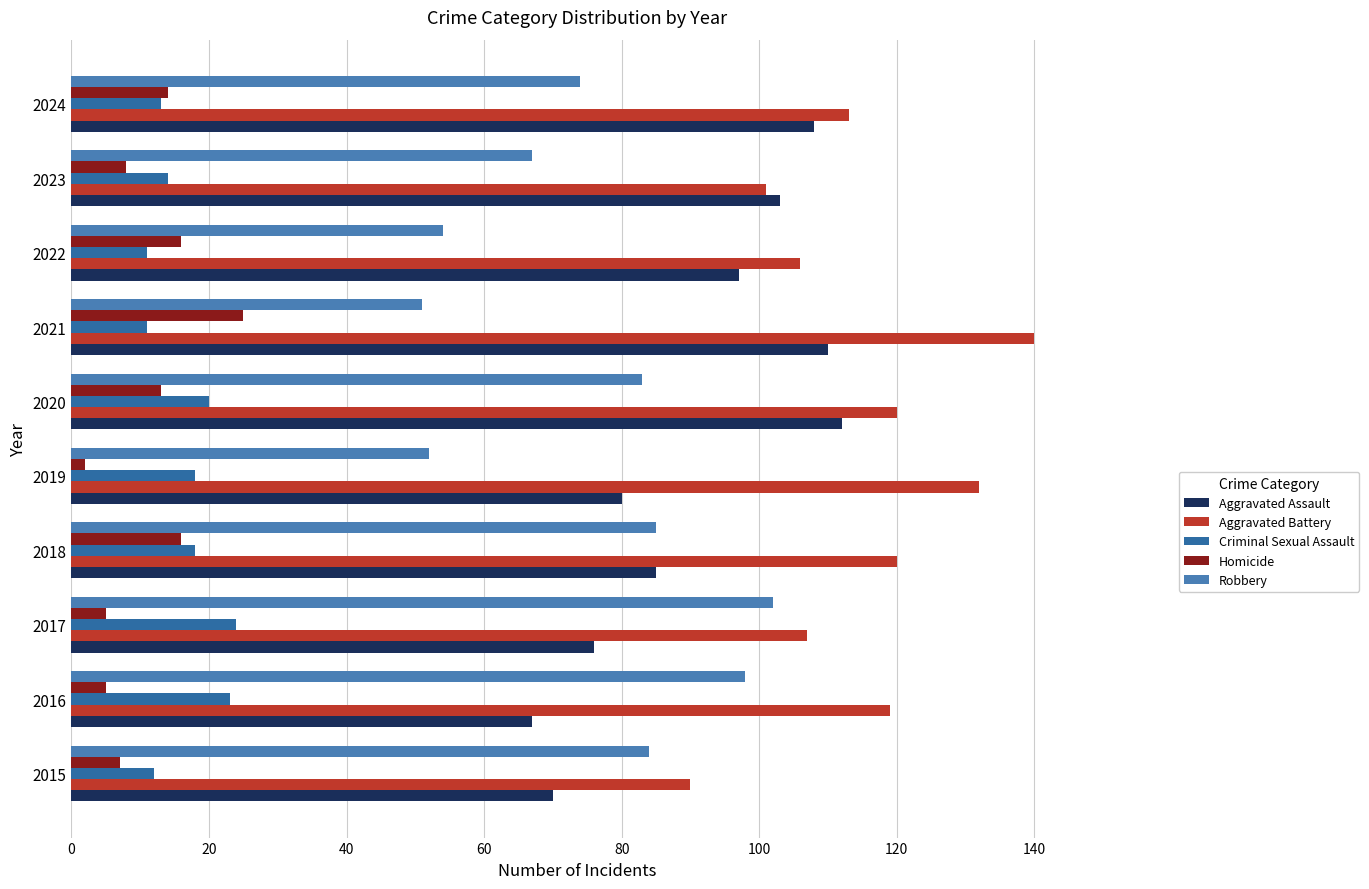

How many categories are shown in the chart?

10